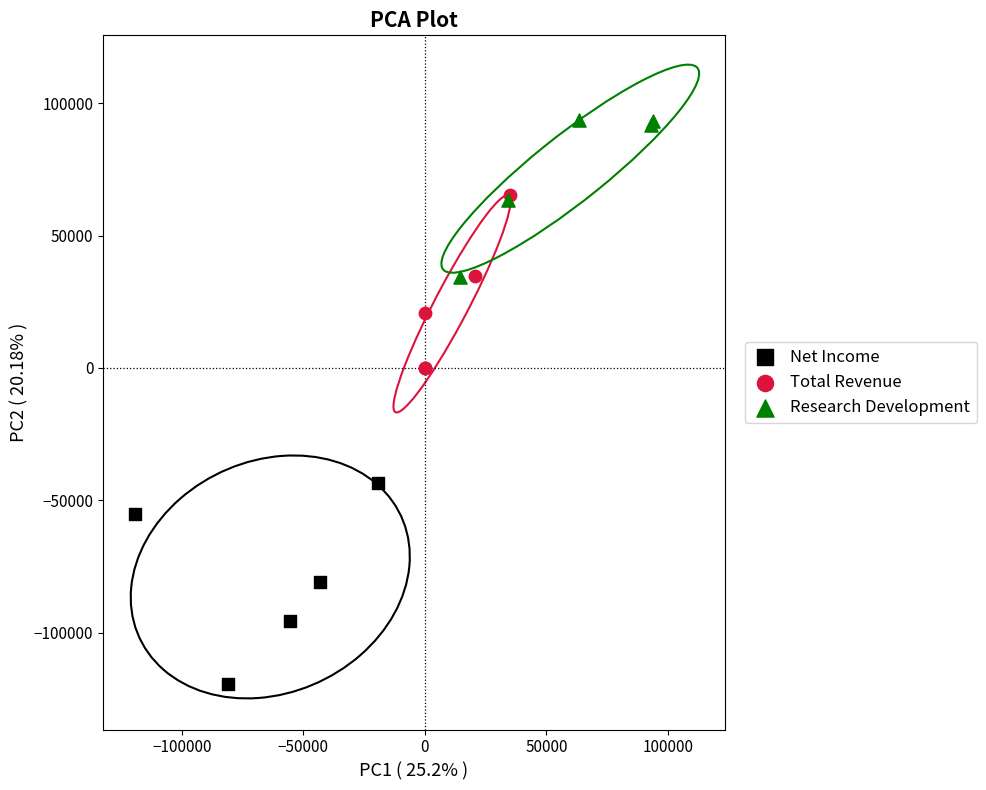

Which series contains the highest Y value?

Research Development